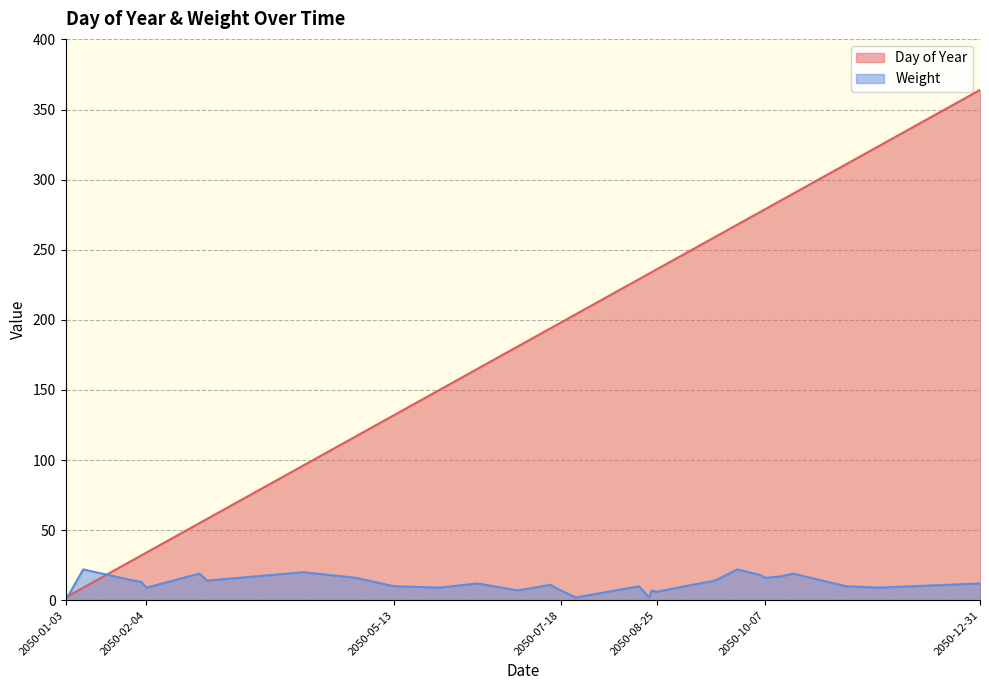

How many series are shown in this chart?

2